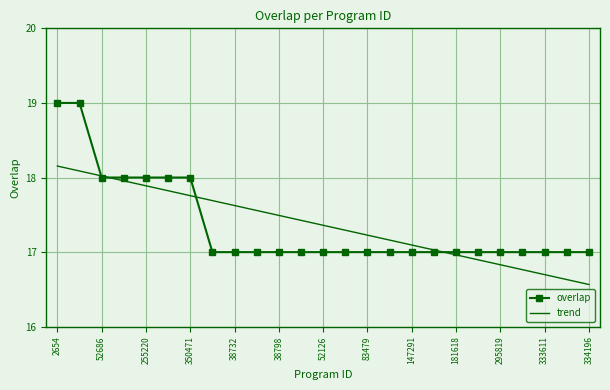

Rank the series by their maximum value, from highest to lowest.

overlap, trend